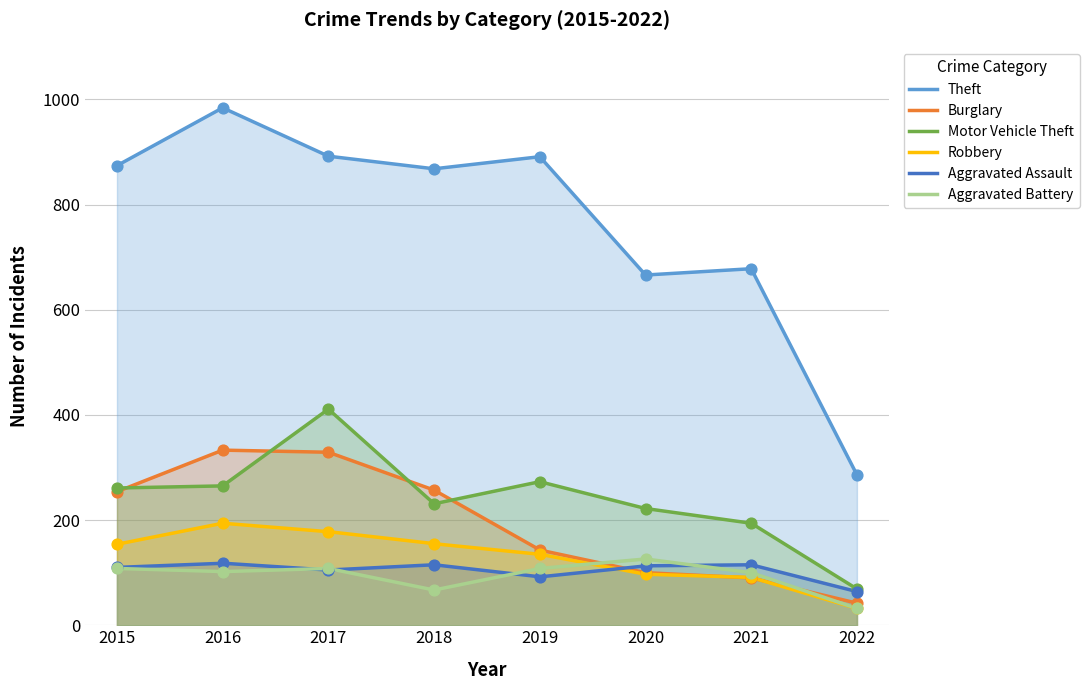

At which category is the sum across all series the highest?

2017